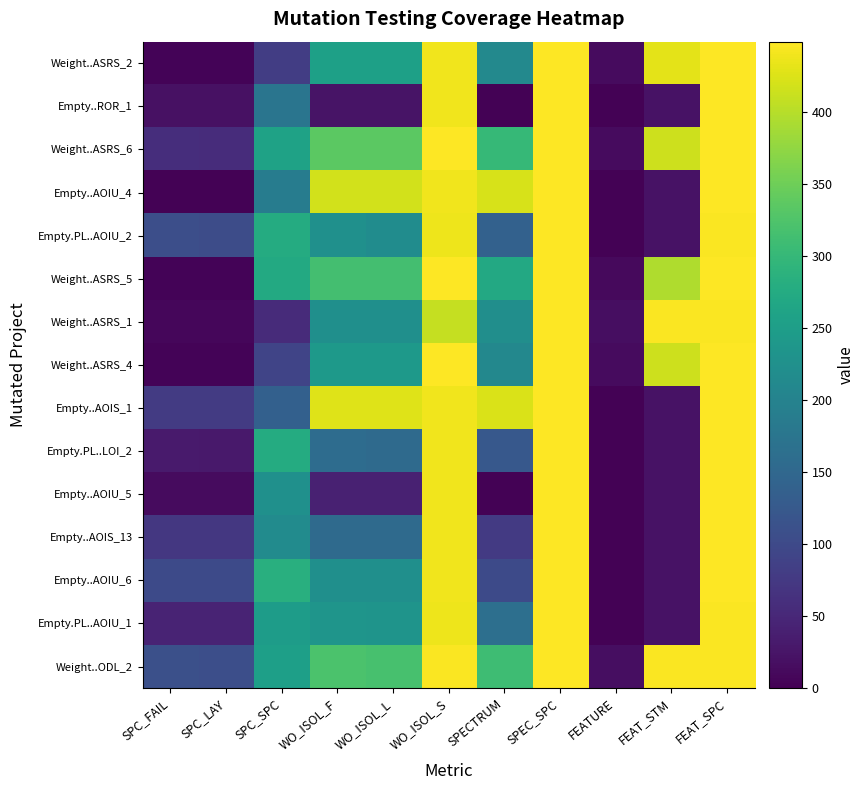

What is the total value across all series at SPC_FAIL?

662